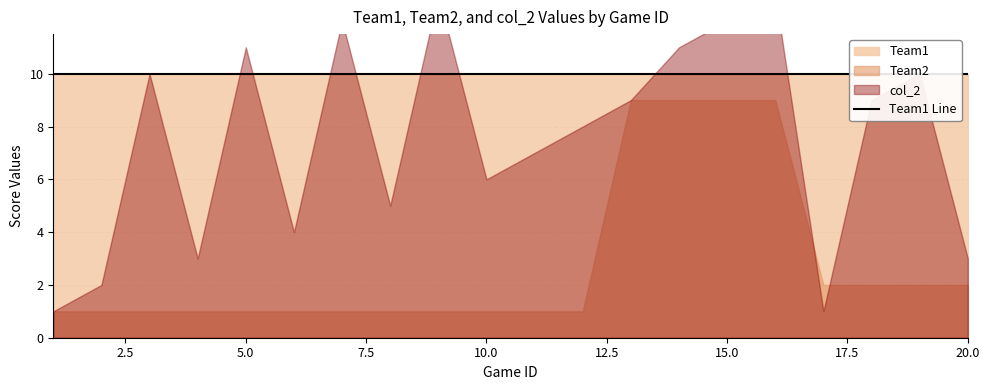

How many intersections are there between col_2 and Team1?

8